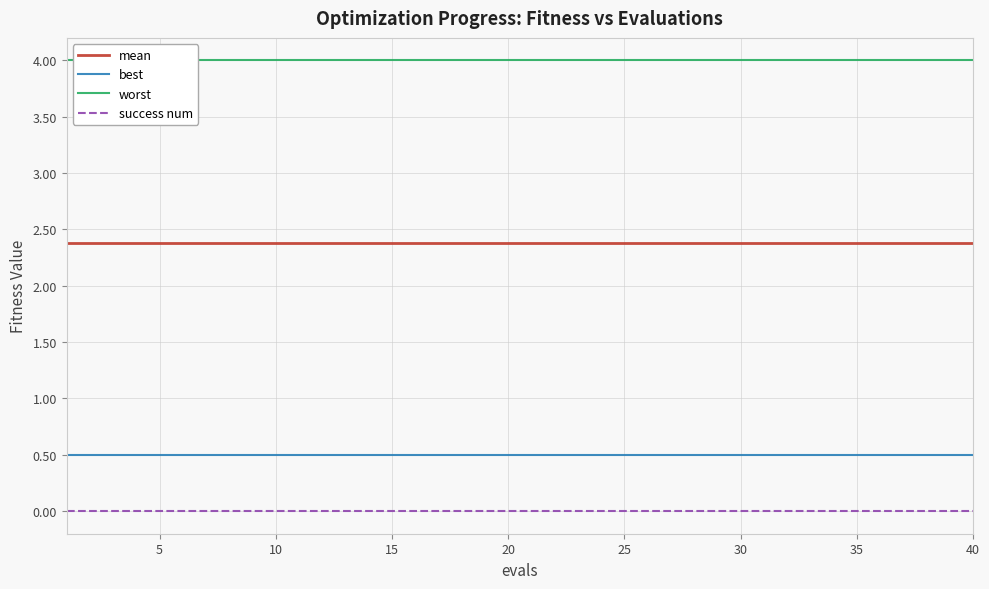

Count the number of data series in this chart.

4